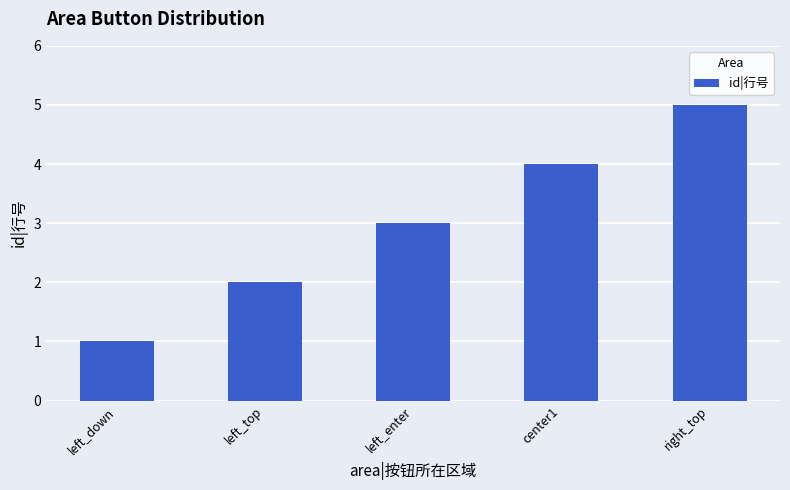

What is the sum of the values at right_top and left_enter?

8